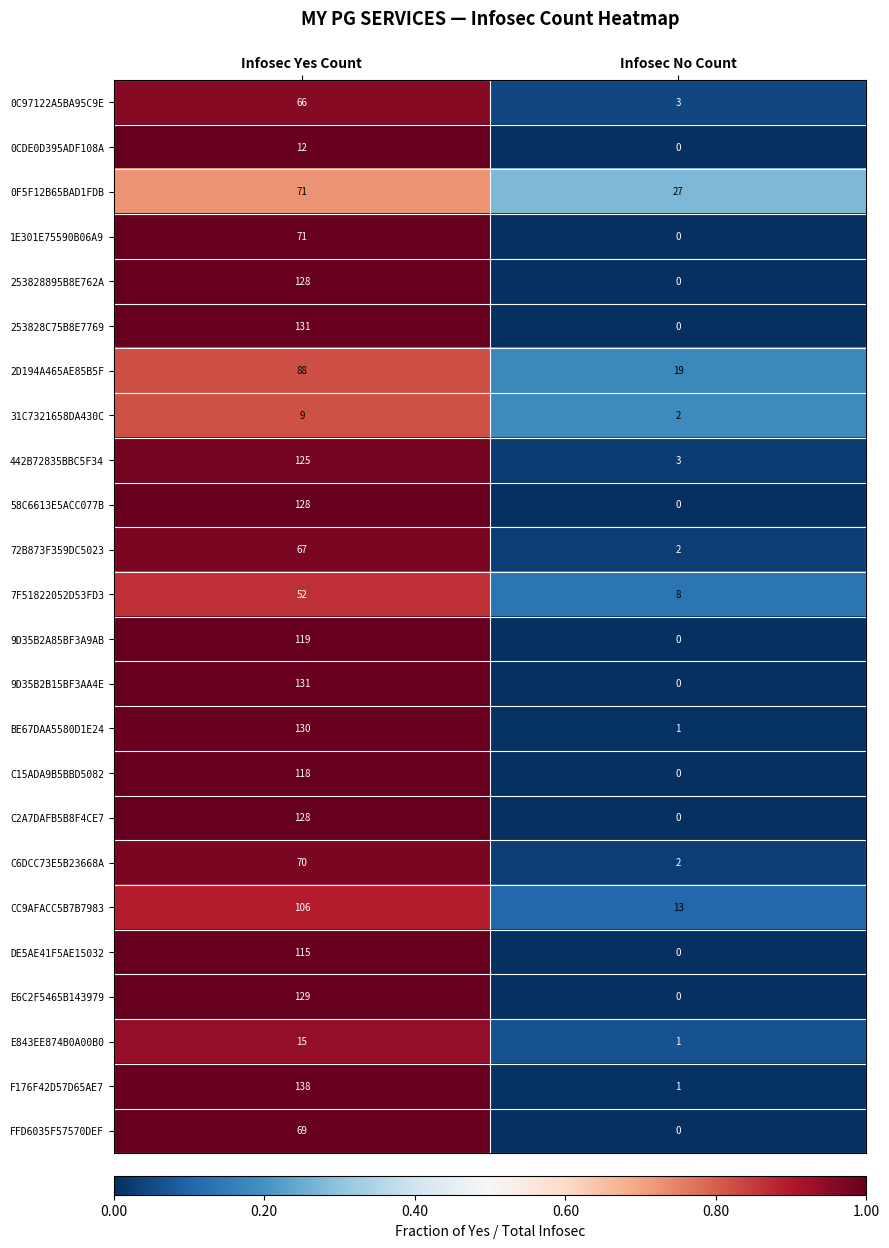

Between Infosec Yes Count and Infosec No Count, which series saw the biggest shift?

F176F42D57D65AE7